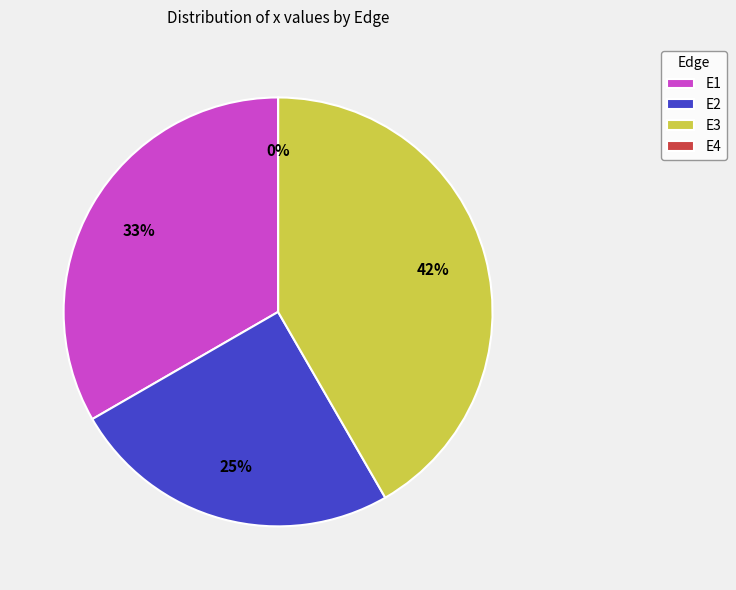

Does E1 represent more than half of the total?

No